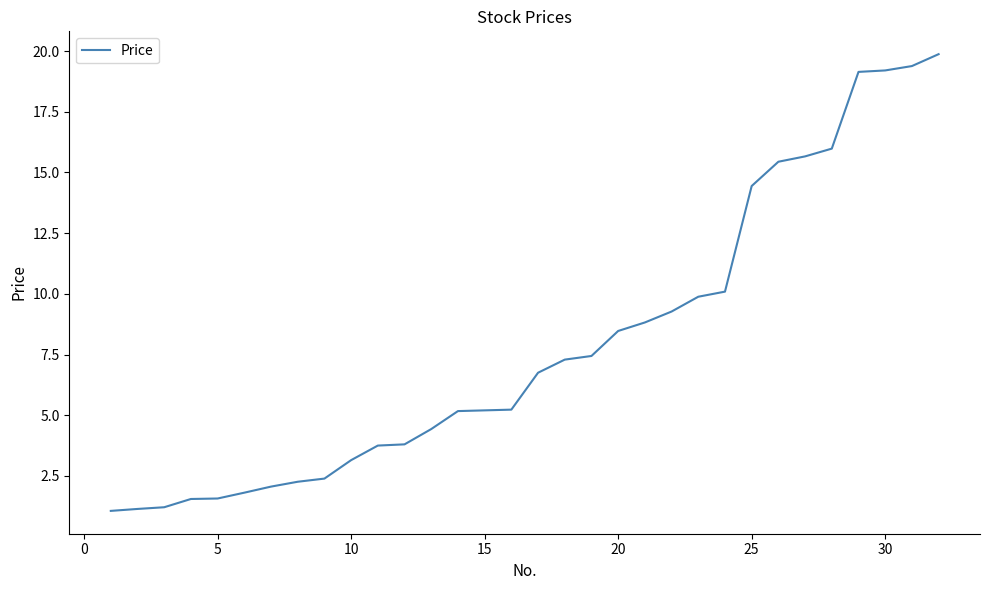

What is the maximum value shown in the chart?

19.9